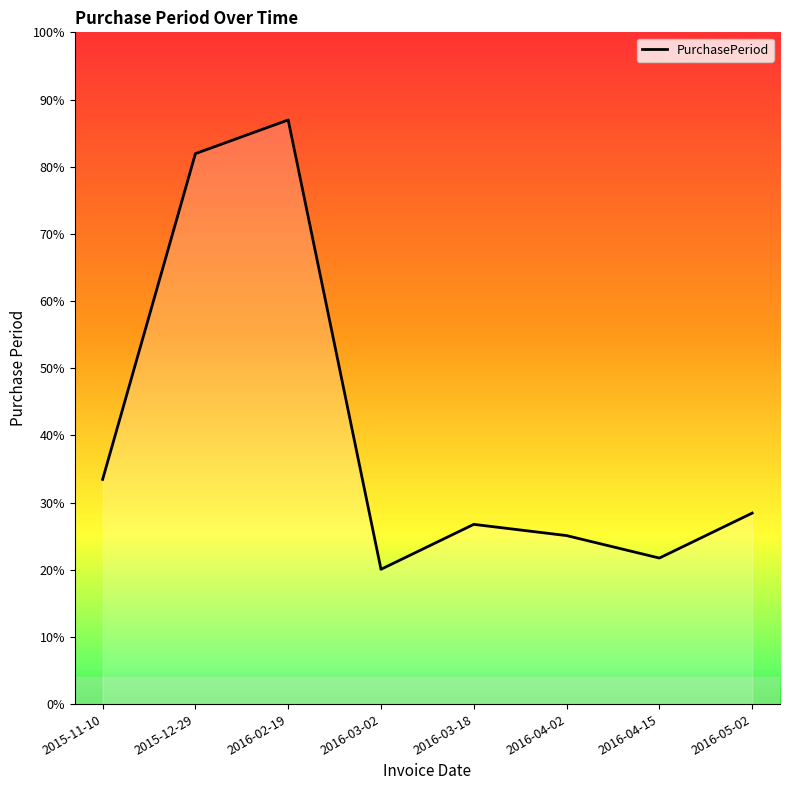

Rank the categories by value from highest to lowest.

2016-02-19, 2015-12-29, 2015-11-10, 2016-05-02, 2016-03-18, 2016-04-02, 2016-04-15, 2016-03-02